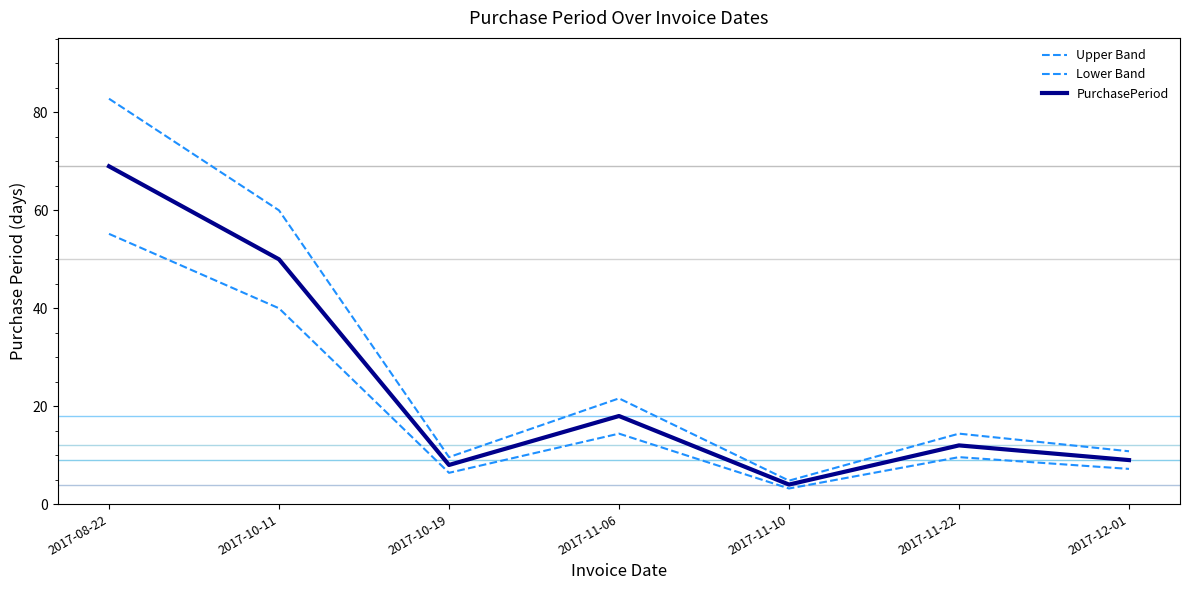

At which category is the sum across all series the highest?

2017-08-22